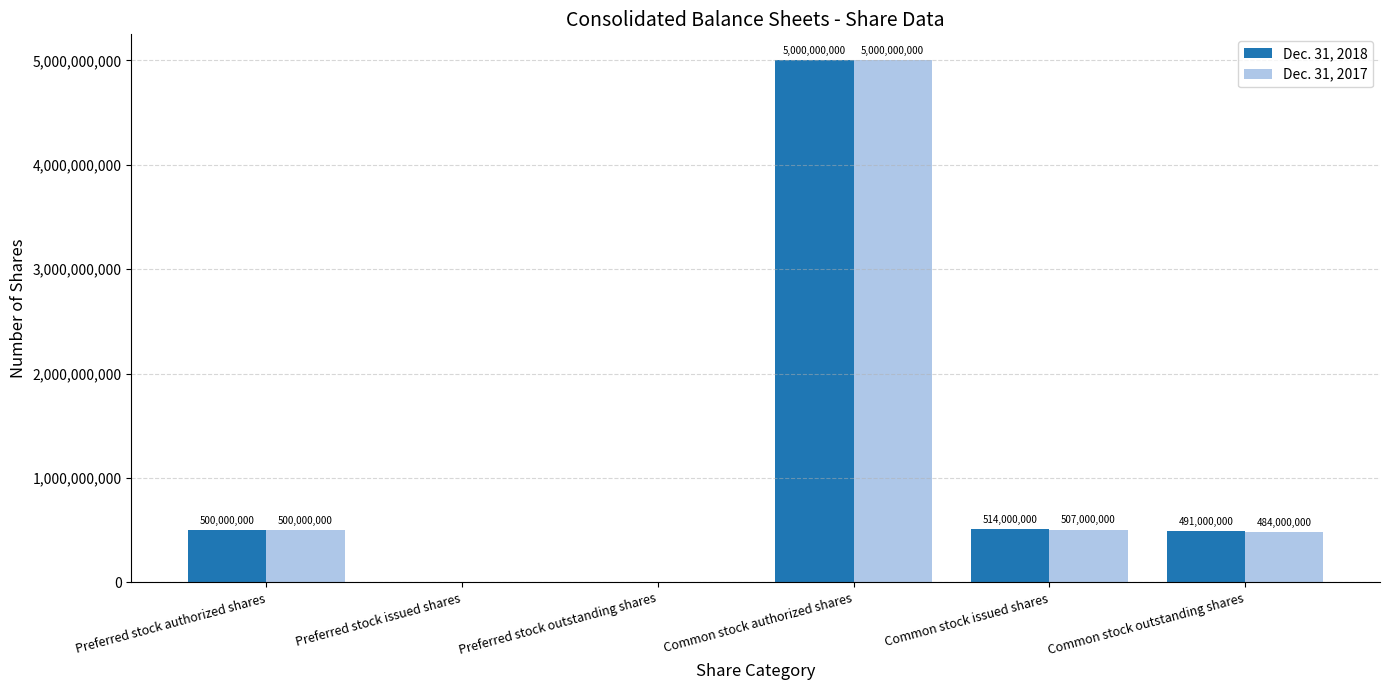

Which series changed the most between Preferred stock issued shares and Common stock issued shares?

Dec. 31, 2018